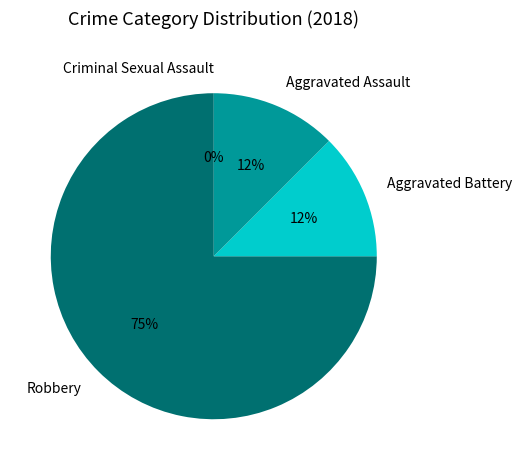

The Criminal Sexual Assault slice represents 0% of the pie. True or false?

True